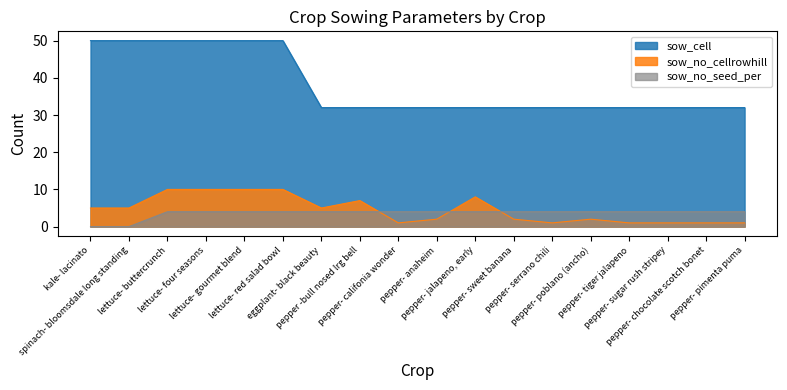

What is the label of the 17th point from the left?

pepper- chocolate scotch bonet